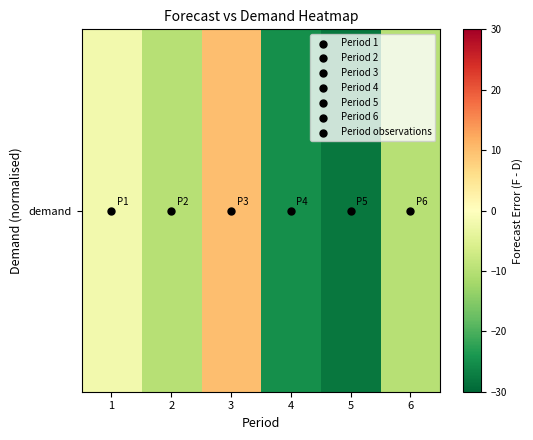

What is the maximum value shown in the chart?

10